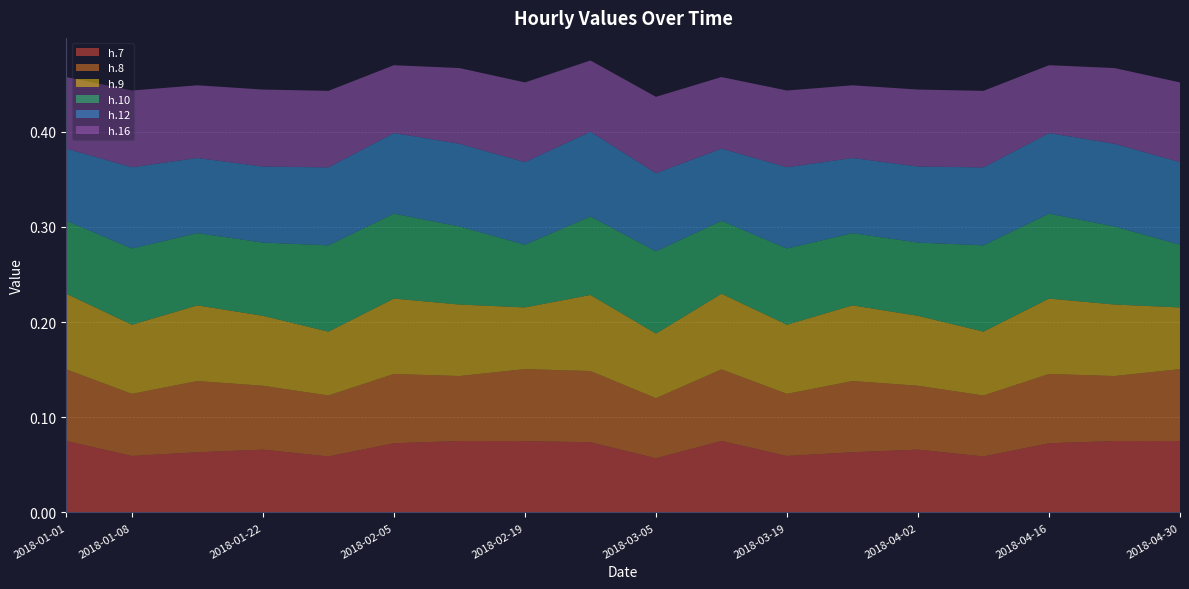

Reading right to left, transcribe all the data shown in this chart.

h.7: 2018-04-30=0.1	2018-04-23=0.1	2018-04-16=0.1	2018-04-09=0.1	2018-04-02=0.1	2018-03-26=0.1	2018-03-19=0.1	2018-03-12=0.1	2018-03-05=0.1	2018-02-26=0.1	2018-02-19=0.1	2018-02-12=0.1	2018-02-05=0.1	2018-01-29=0.1	2018-01-22=0.1	2018-01-15=0.1	2018-01-08=0.1	2018-01-01=0.1
h.8: 2018-04-30=0.1	2018-04-23=0.1	2018-04-16=0.1	2018-04-09=0.1	2018-04-02=0.1	2018-03-26=0.1	2018-03-19=0.1	2018-03-12=0.1	2018-03-05=0.1	2018-02-26=0.1	2018-02-19=0.1	2018-02-12=0.1	2018-02-05=0.1	2018-01-29=0.1	2018-01-22=0.1	2018-01-15=0.1	2018-01-08=0.1	2018-01-01=0.1
h.9: 2018-04-30=0.1	2018-04-23=0.1	2018-04-16=0.1	2018-04-09=0.1	2018-04-02=0.1	2018-03-26=0.1	2018-03-19=0.1	2018-03-12=0.1	2018-03-05=0.1	2018-02-26=0.1	2018-02-19=0.1	2018-02-12=0.1	2018-02-05=0.1	2018-01-29=0.1	2018-01-22=0.1	2018-01-15=0.1	2018-01-08=0.1	2018-01-01=0.1
h.10: 2018-04-30=0.1	2018-04-23=0.1	2018-04-16=0.1	2018-04-09=0.1	2018-04-02=0.1	2018-03-26=0.1	2018-03-19=0.1	2018-03-12=0.1	2018-03-05=0.1	2018-02-26=0.1	2018-02-19=0.1	2018-02-12=0.1	2018-02-05=0.1	2018-01-29=0.1	2018-01-22=0.1	2018-01-15=0.1	2018-01-08=0.1	2018-01-01=0.1
h.12: 2018-04-30=0.1	2018-04-23=0.1	2018-04-16=0.1	2018-04-09=0.1	2018-04-02=0.1	2018-03-26=0.1	2018-03-19=0.1	2018-03-12=0.1	2018-03-05=0.1	2018-02-26=0.1	2018-02-19=0.1	2018-02-12=0.1	2018-02-05=0.1	2018-01-29=0.1	2018-01-22=0.1	2018-01-15=0.1	2018-01-08=0.1	2018-01-01=0.1
h.16: 2018-04-30=0.1	2018-04-23=0.1	2018-04-16=0.1	2018-04-09=0.1	2018-04-02=0.1	2018-03-26=0.1	2018-03-19=0.1	2018-03-12=0.1	2018-03-05=0.1	2018-02-26=0.1	2018-02-19=0.1	2018-02-12=0.1	2018-02-05=0.1	2018-01-29=0.1	2018-01-22=0.1	2018-01-15=0.1	2018-01-08=0.1	2018-01-01=0.1